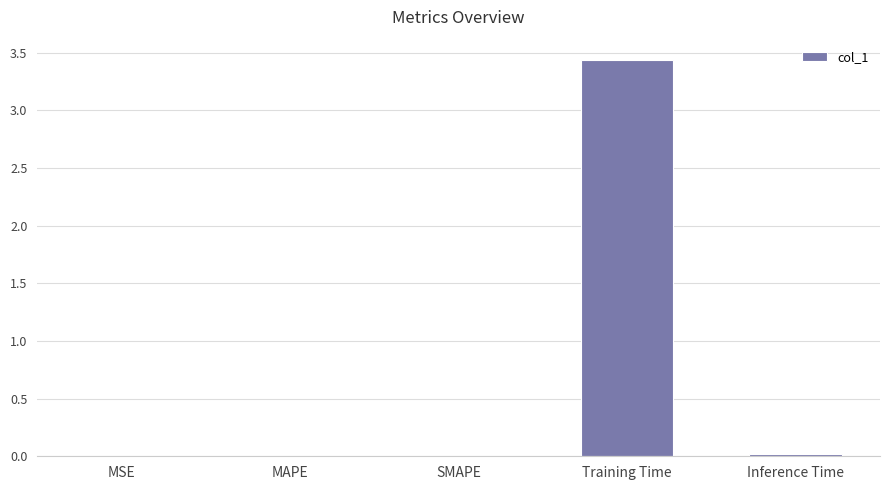

How many data points does each series have?

5